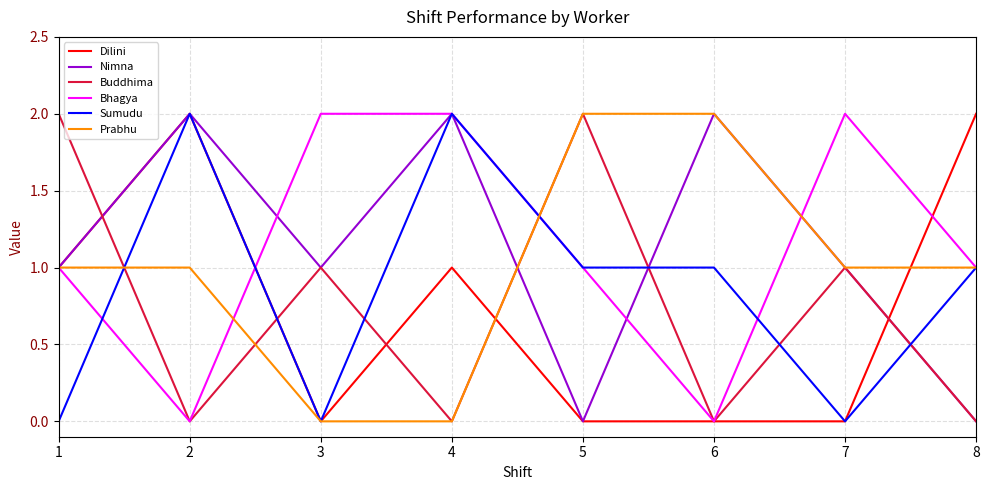

Is the value of Buddhima at 5 greater than the value of Bhagya at 1?

Yes